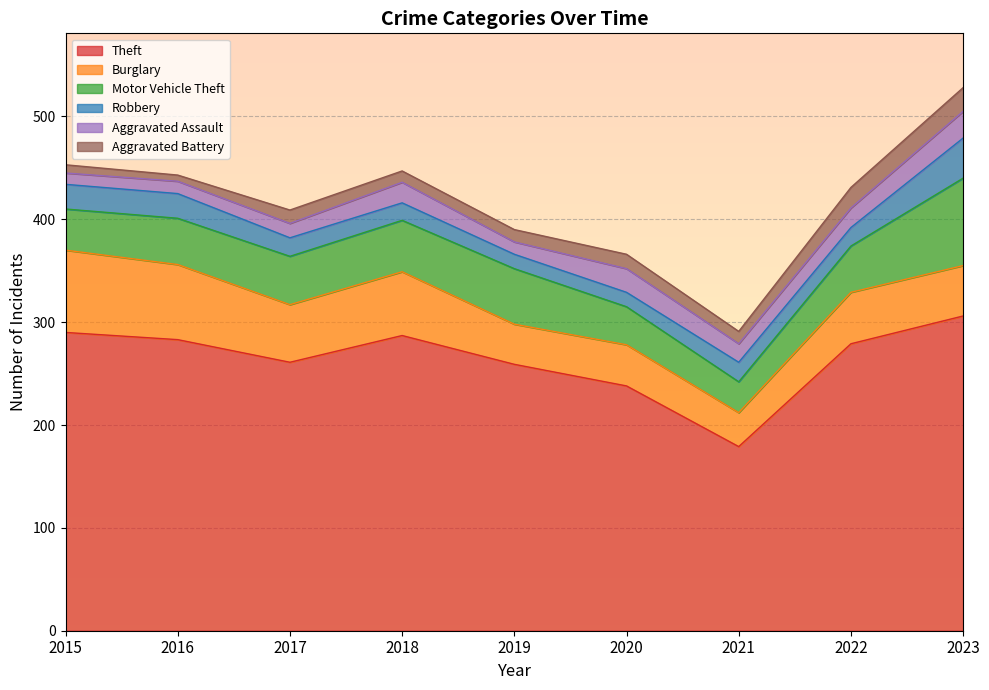

How many lines are shown in the chart?

6